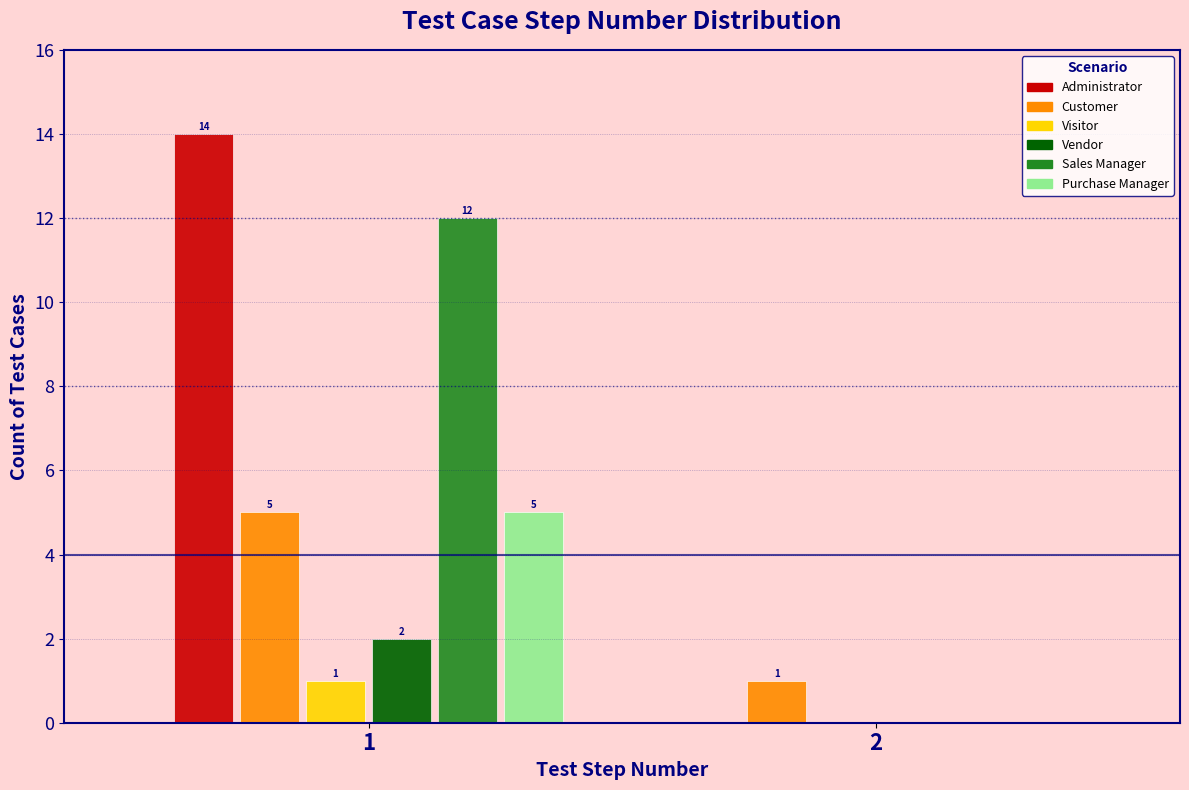

Reading left to right, what are all the values shown in this chart?

Administrator: 1=14	2=0
Customer: 1=5	2=1
Visitor: 1=1	2=0
Vendor: 1=2	2=0
Sales Manager: 1=12	2=0
Purchase Manager: 1=5	2=0